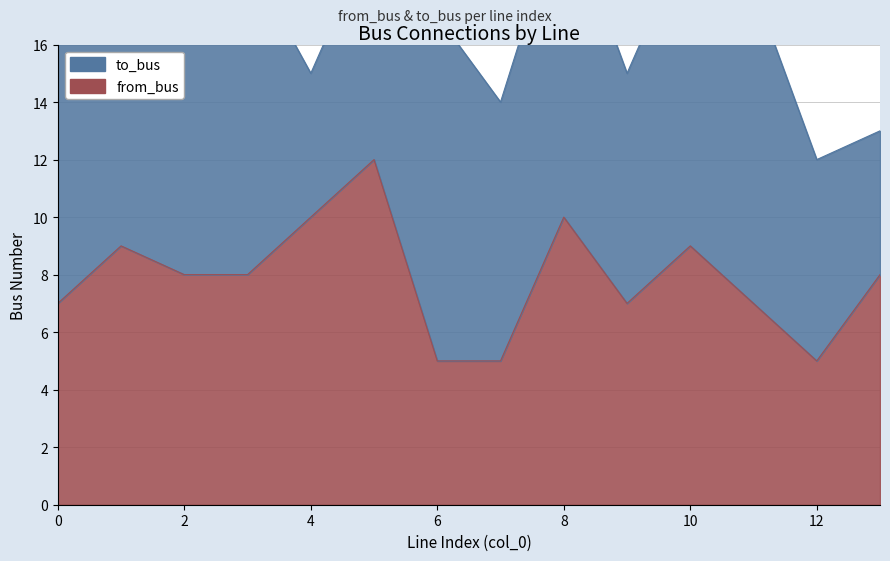

Which label corresponds to the largest value in the chart?

5